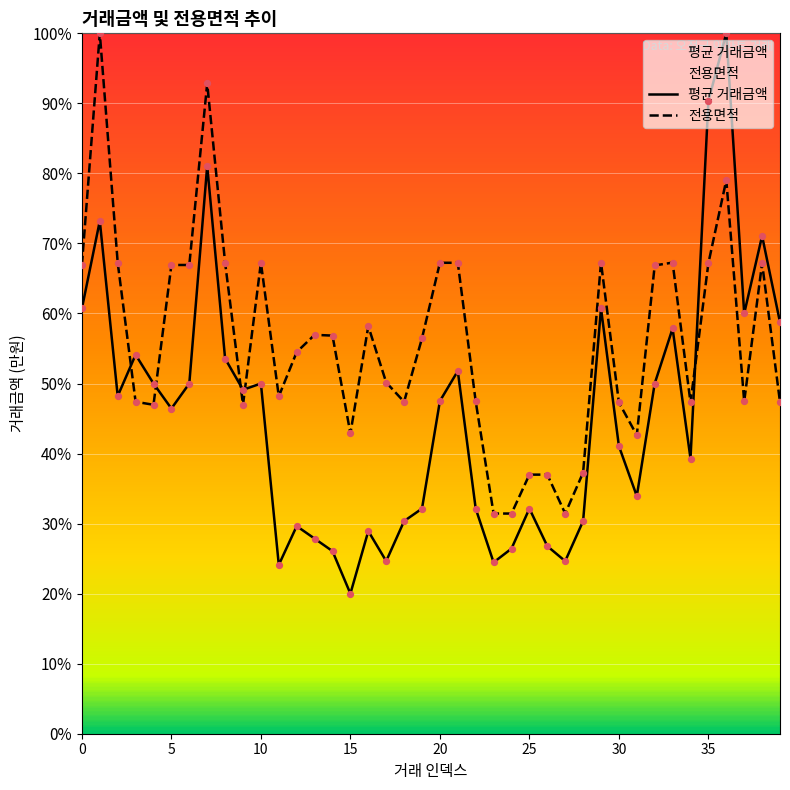

Which series contains the lowest Y value?

평균 거래금액